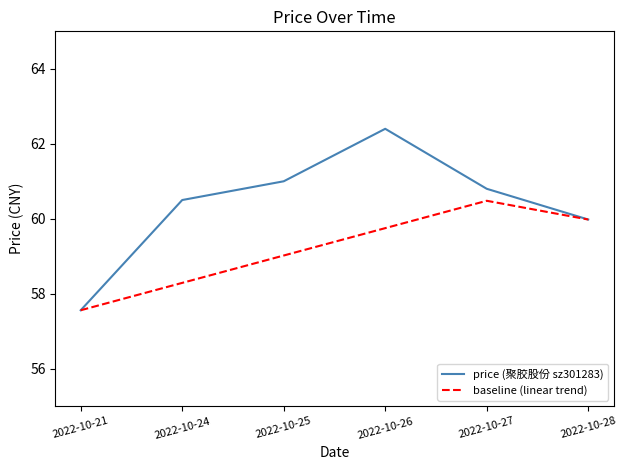

What is the approximate value of baseline (linear trend) at 2022-10-26?

59.8